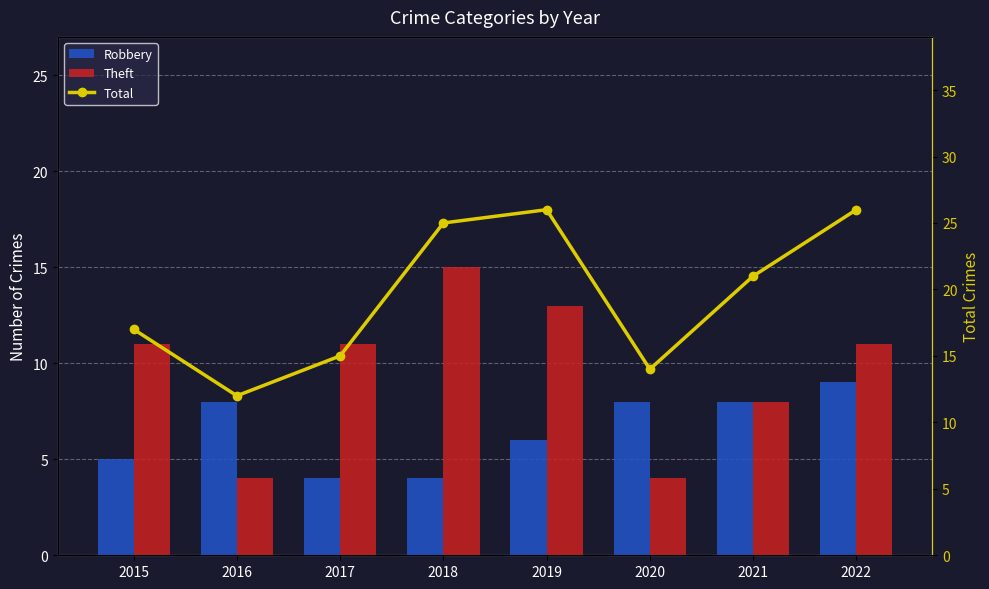

What is the difference between the Robbery values at 2020 and 2022?

1